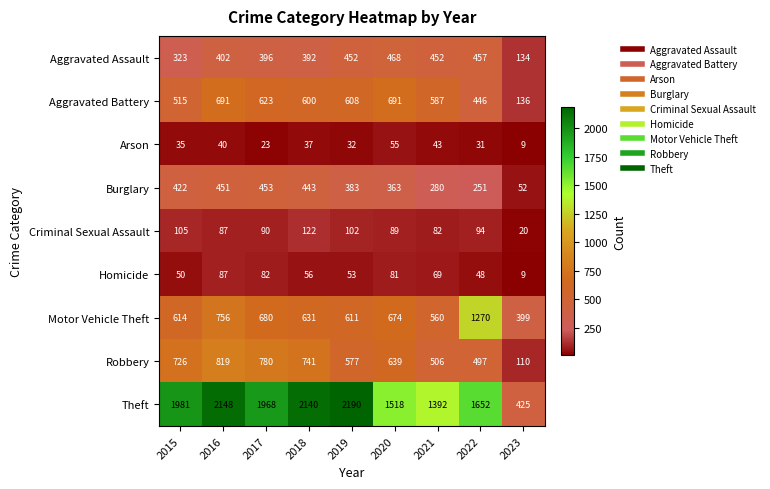

At which category is the sum across all series the highest?

2016